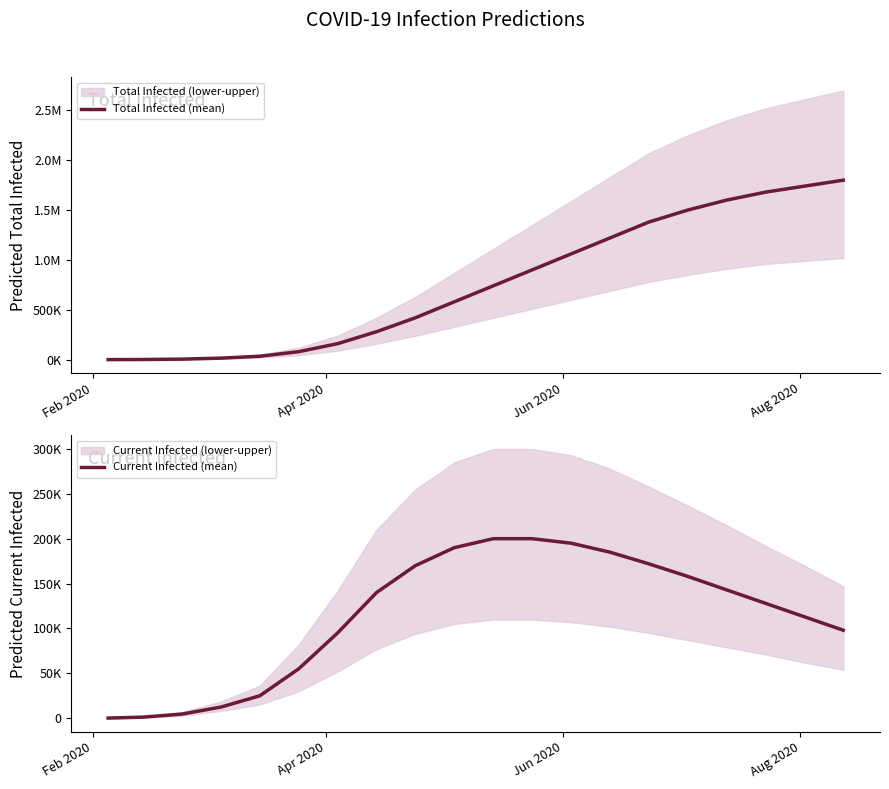

True or false: Current Infected (mean) and Total Infected (mean) intersect in this chart.

False